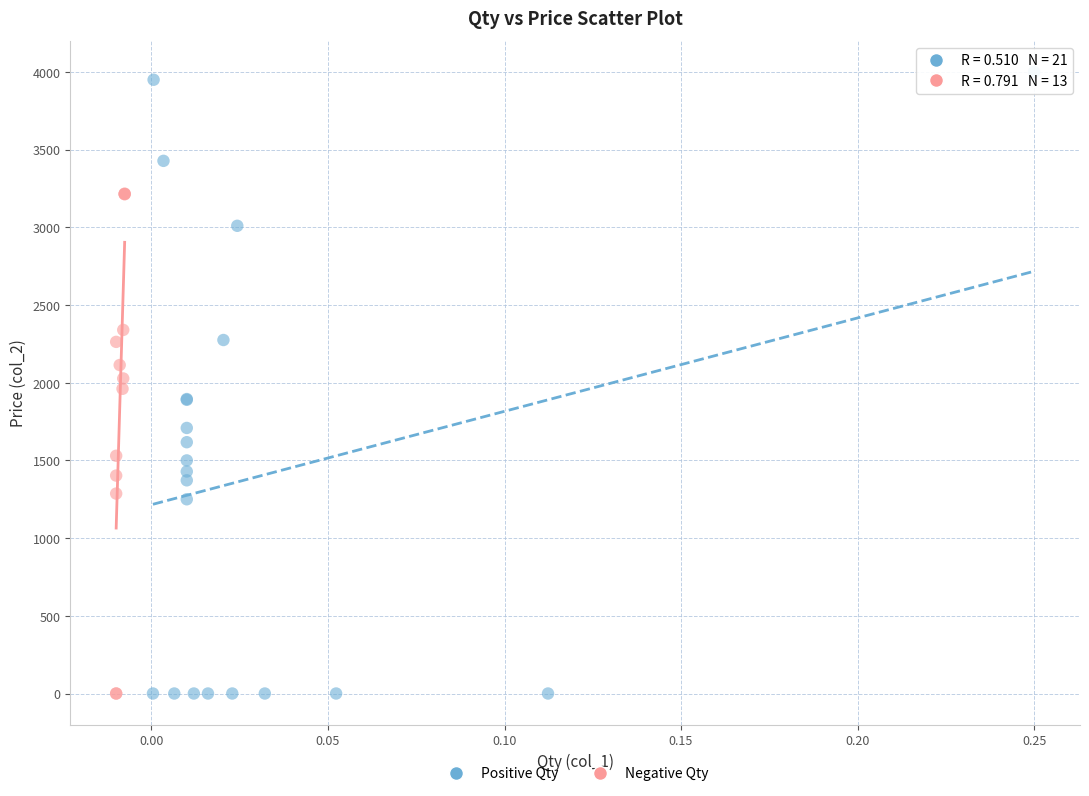

Which series reaches the maximum Y coordinate?

Positive Qty